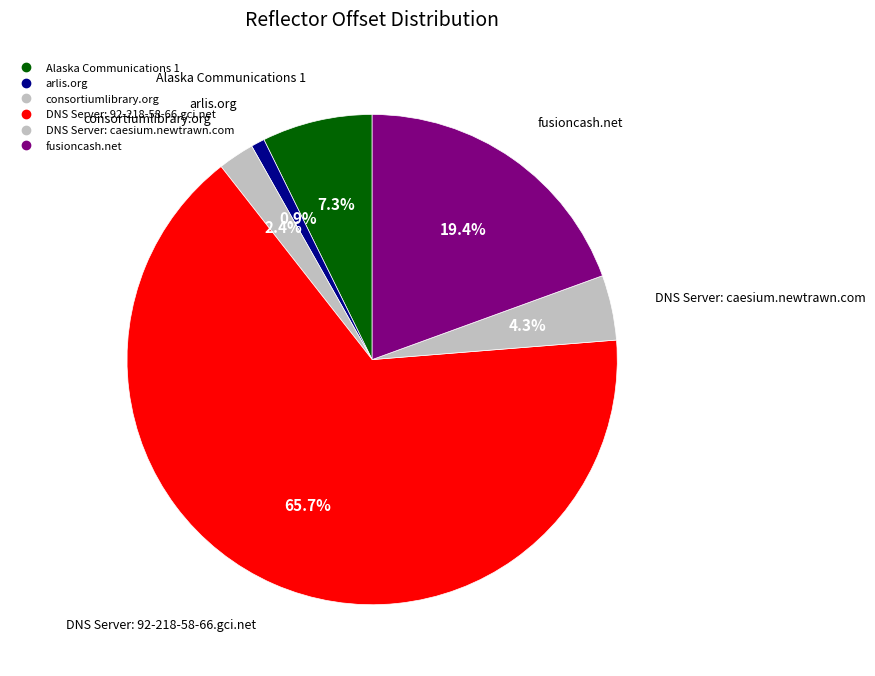

Rank the categories by value from lowest to highest.

arlis.org, consortiumlibrary.org, DNS Server: caesium.newtrawn.com, Alaska Communications 1, fusioncash.net, DNS Server: 92-218-58-66.gci.net